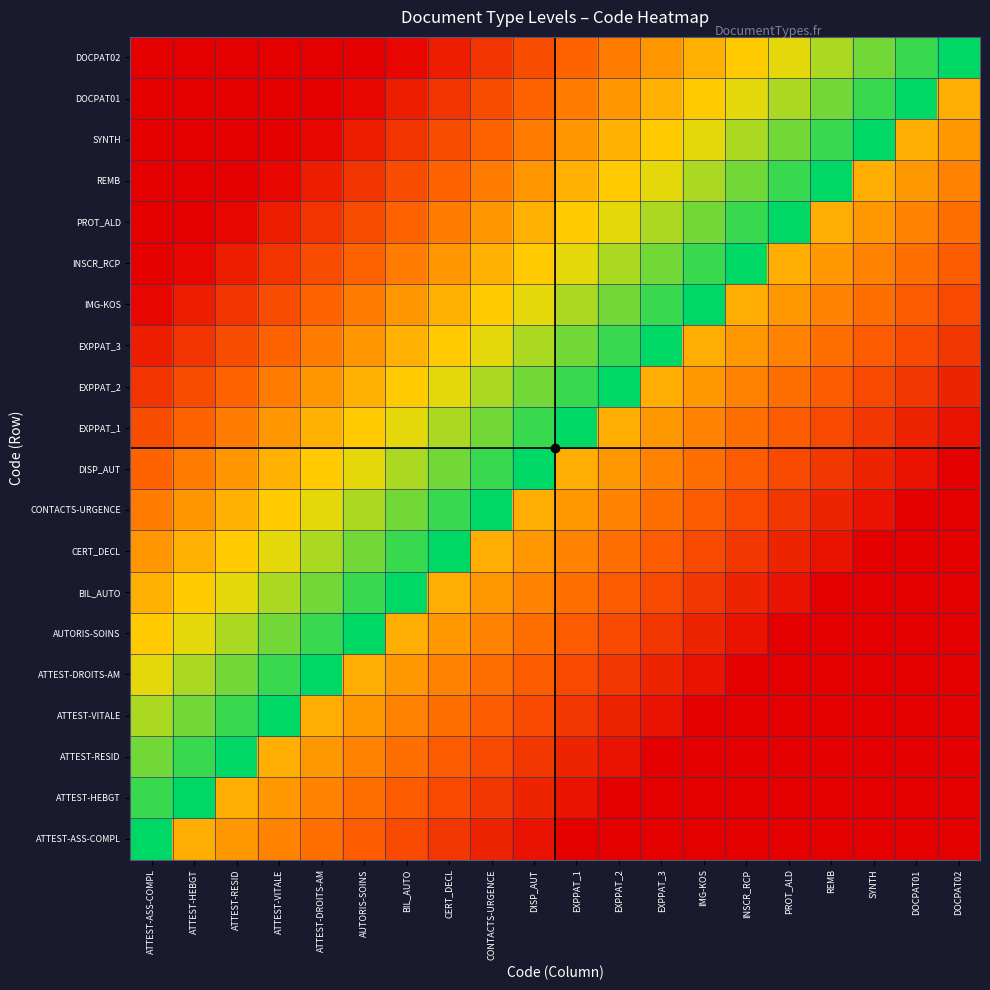

Which label corresponds to the largest value in the chart?

ATTEST-ASS-COMPL